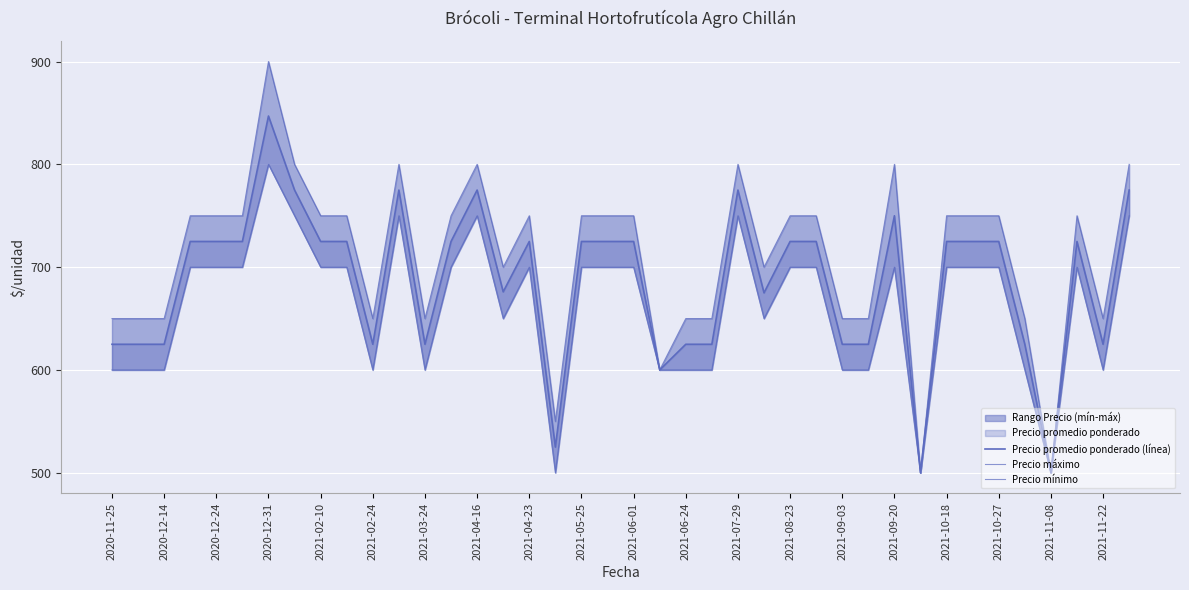

True or false: Precio mínimo has more than 2 points higher than both neighbors.

True